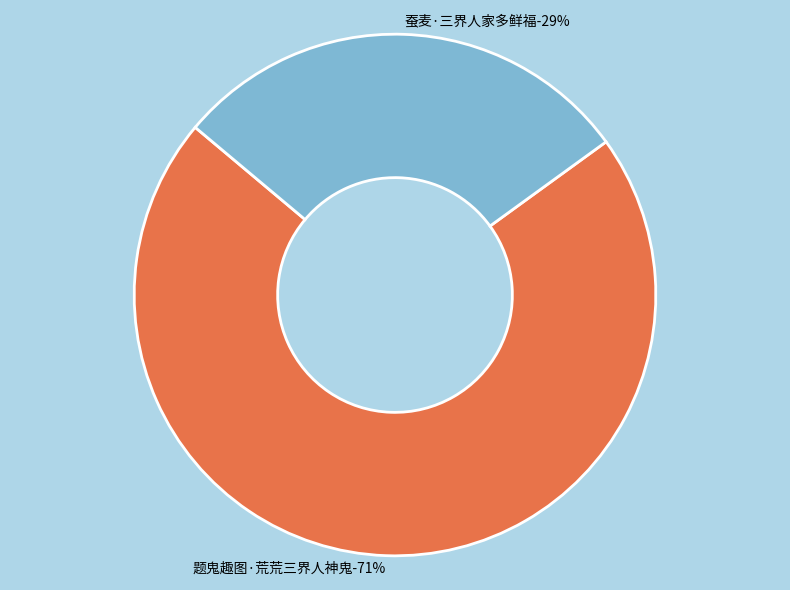

Is the sum of 蚕麦·三界人家多鲜福 and 题鬼趣图·荒荒三界人神鬼 greater than half?

Yes